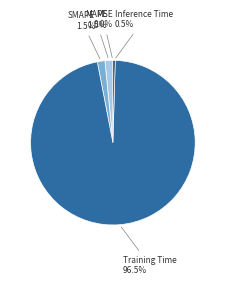

Is there a majority slice in this chart?

Yes